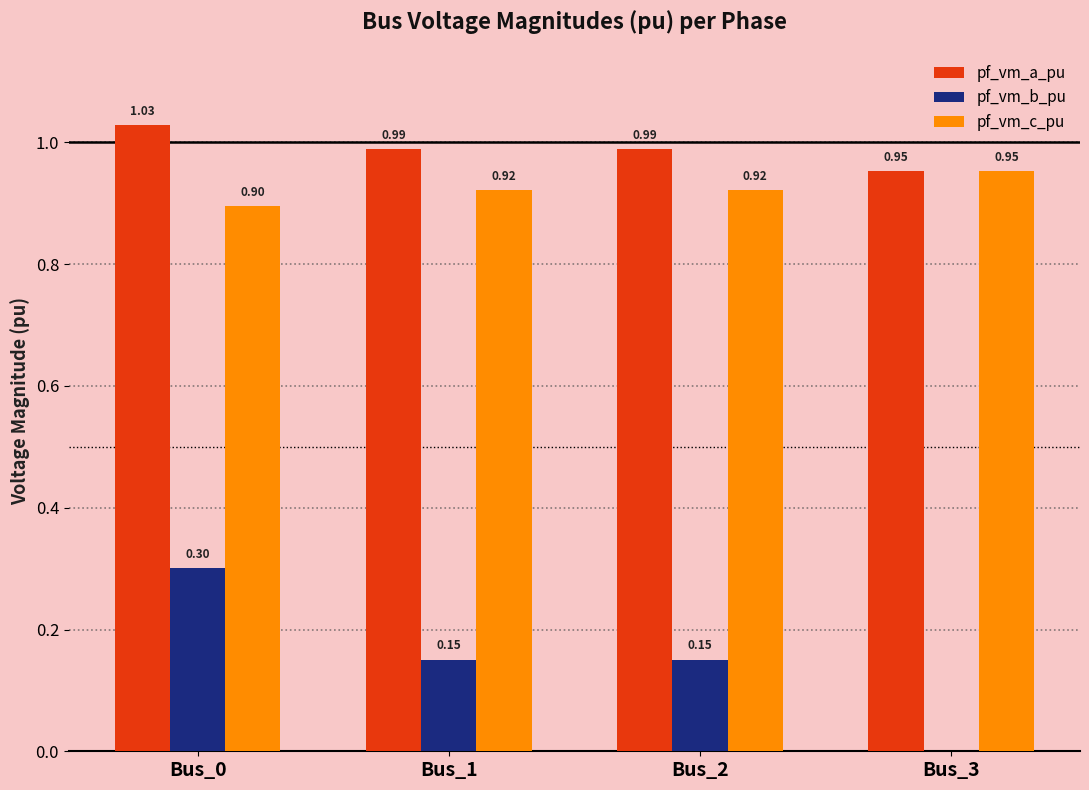

Is the value of pf_vm_c_pu at Bus_2 greater than the value of pf_vm_a_pu at Bus_1?

No